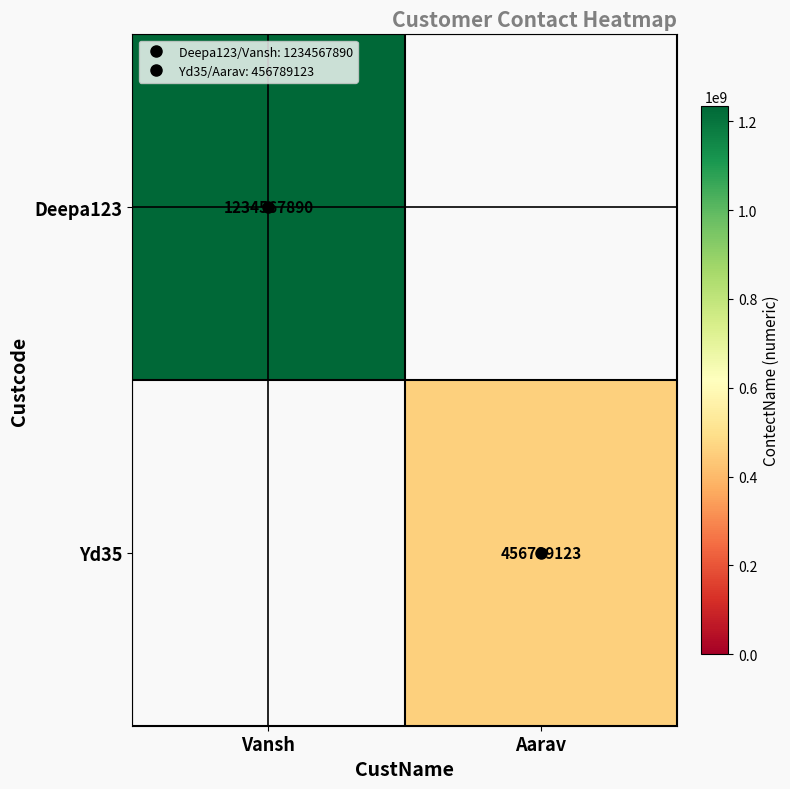

The Yd35 series shows 689679152.0 at Aarav. True or false?

False